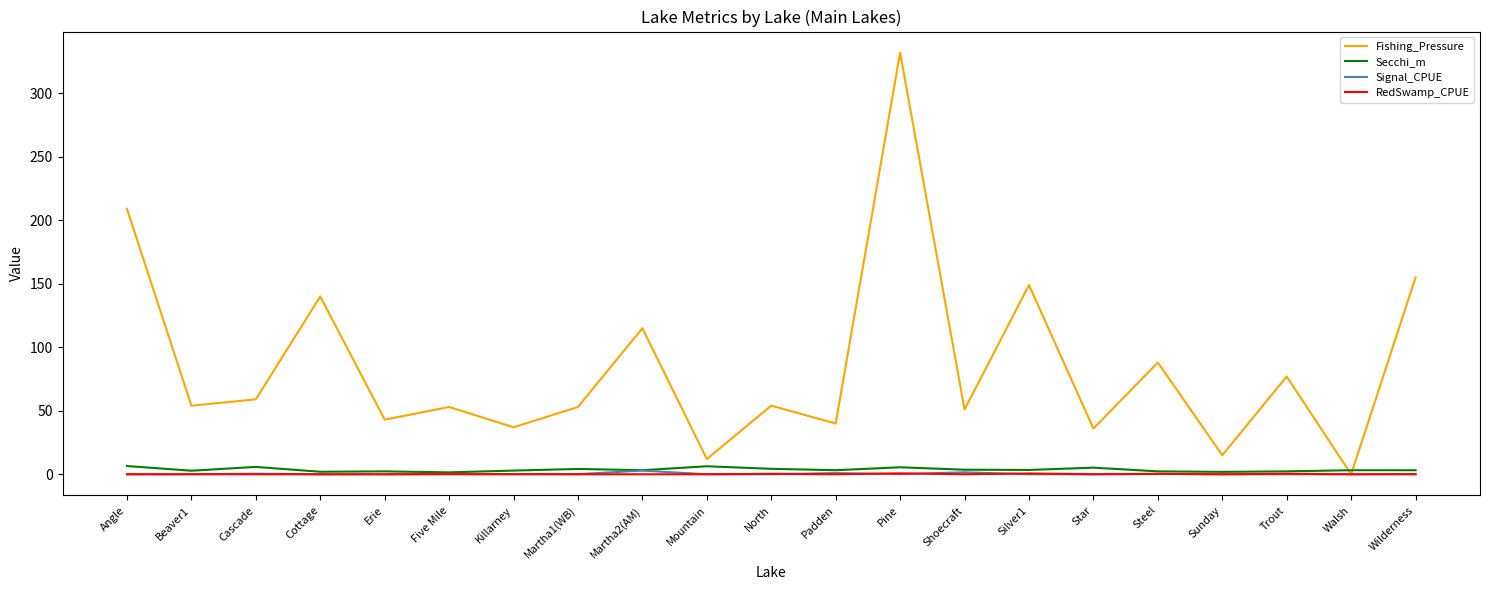

The Fishing_Pressure series shows 59.0 at Cascade. True or false?

True